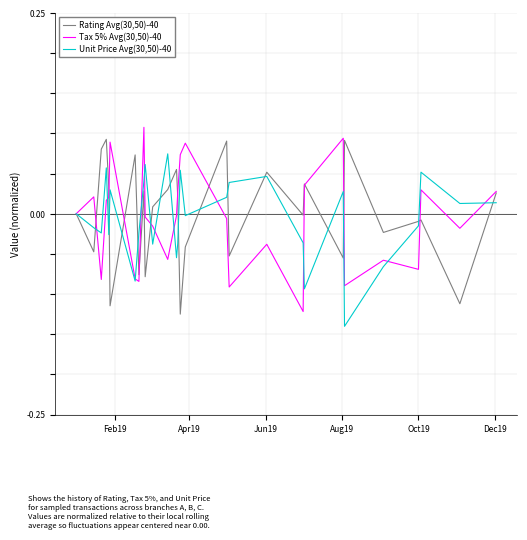

Which series has the widest spread of values?

Tax 5% Avg(30,50)-40